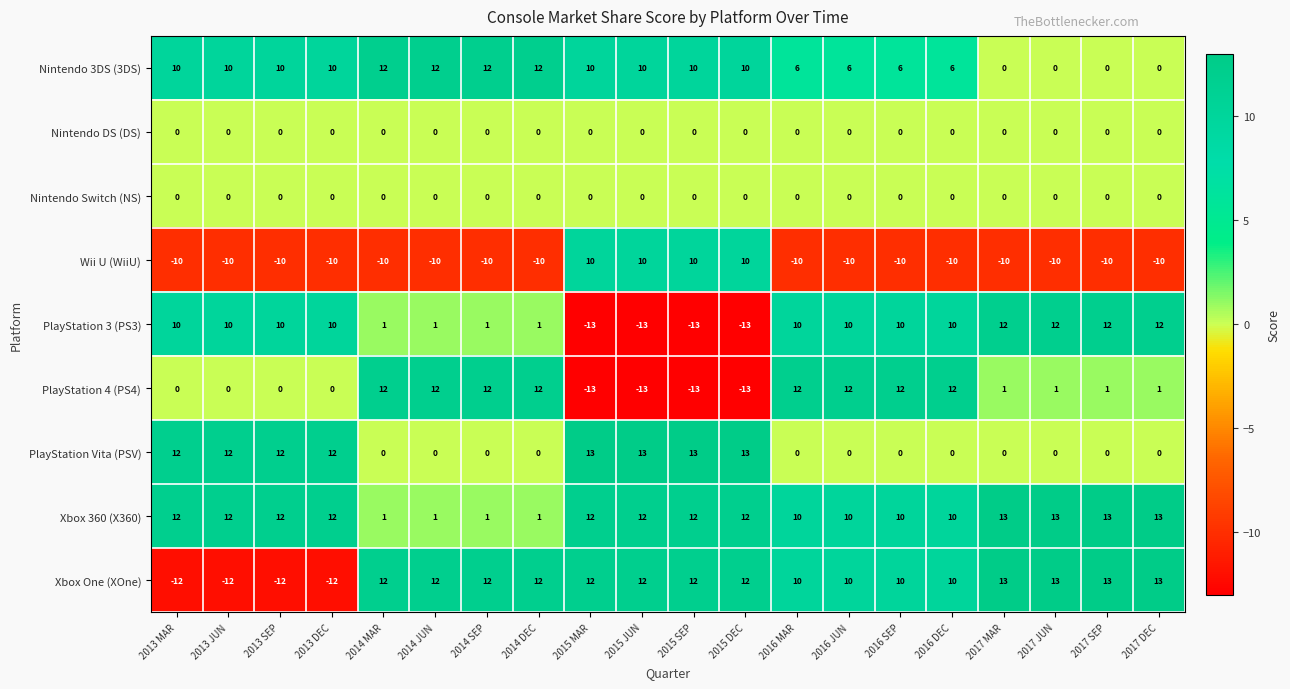

Is it true that Xbox 360 (X360) equals 12 at 2015 MAR?

True